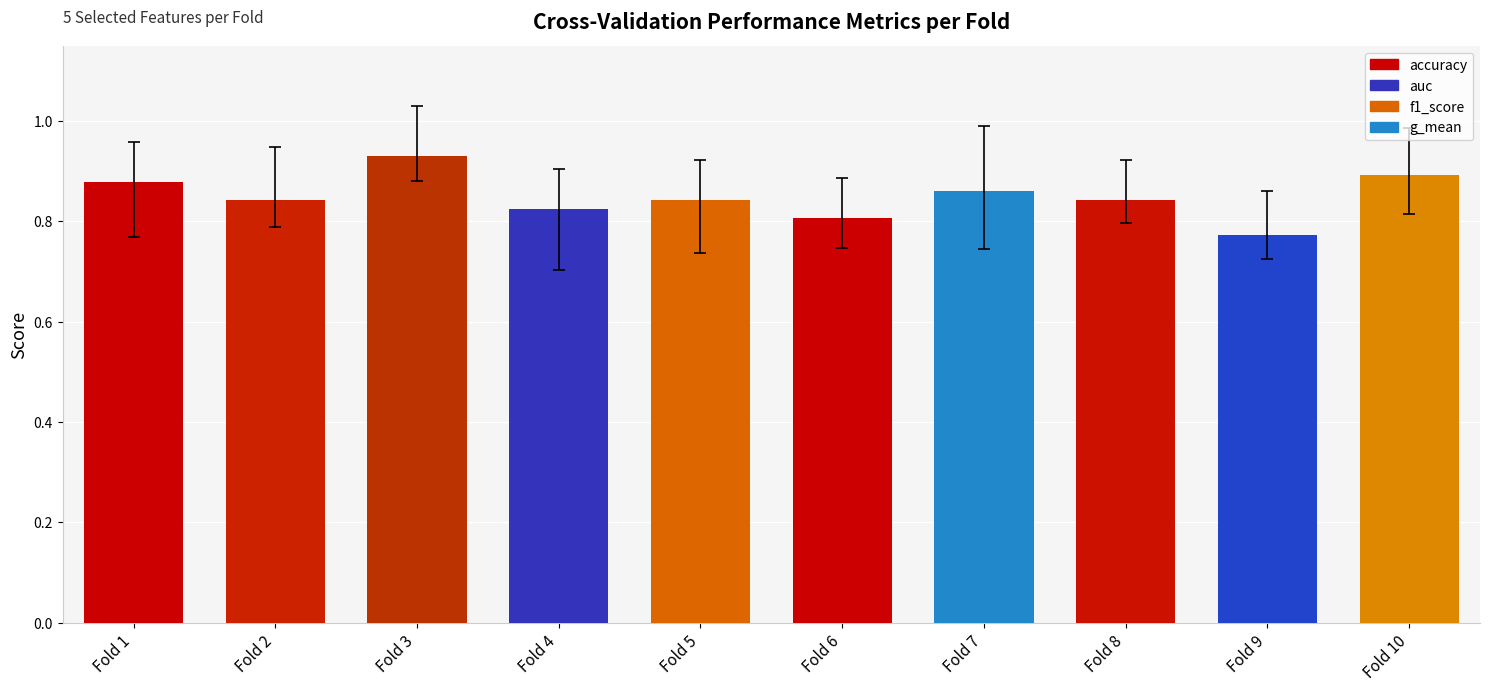

Where is the data nearest to the value 0?

Fold 9